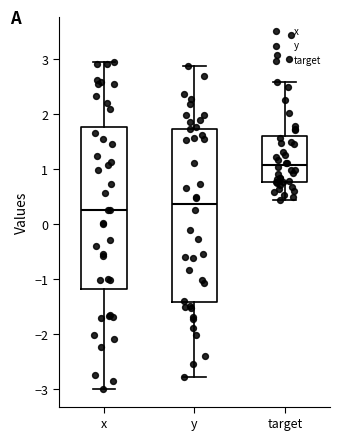

Reading left to right, transcribe this box plot: for each box, give where its median line is, the range the box spans, and where its two whiskers end, as read against the y-axis. The values are not printed on the chart, so give them approximately, as read against the axis.

x: median 0.2, box -1.2 to 1.8, whiskers -3.0 to 2.9
y: median 0.4, box -1.4 to 1.7, whiskers -2.8 to 2.9
target: median 1.1, box 0.8 to 1.6, whiskers 0.4 to 2.6